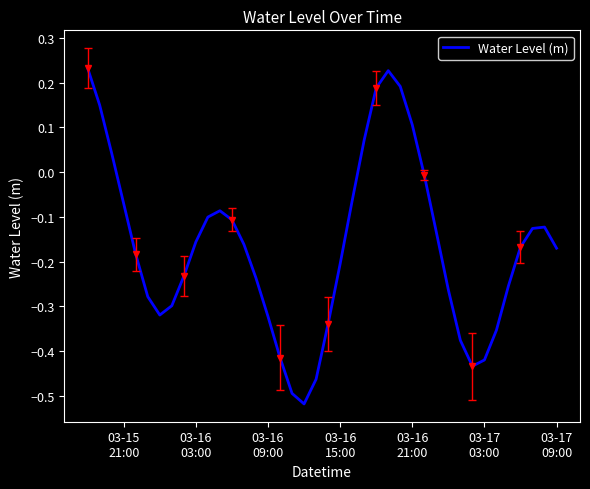

What is the smallest value displayed?

-0.5